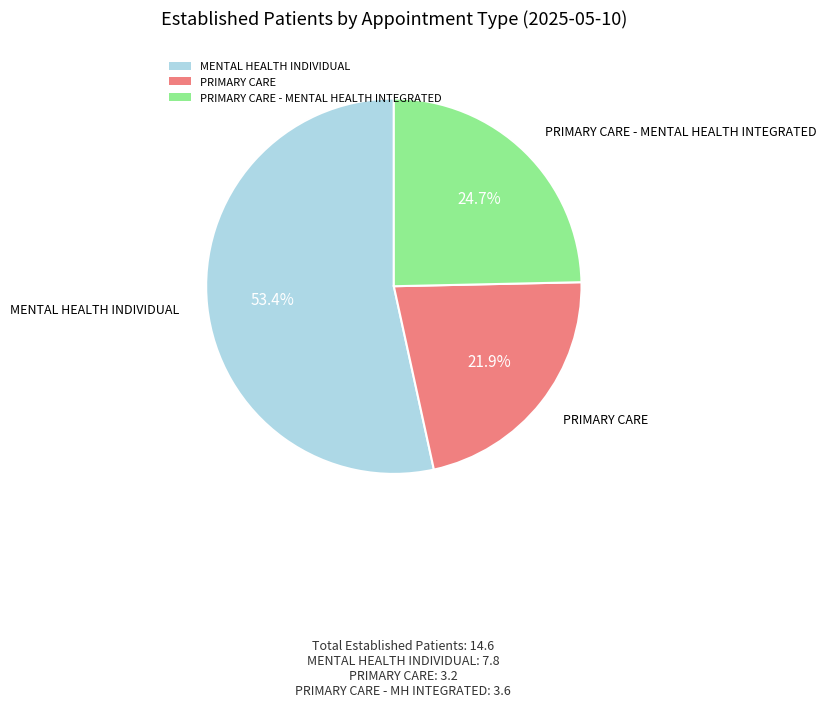

Is there a majority slice in this chart?

Yes